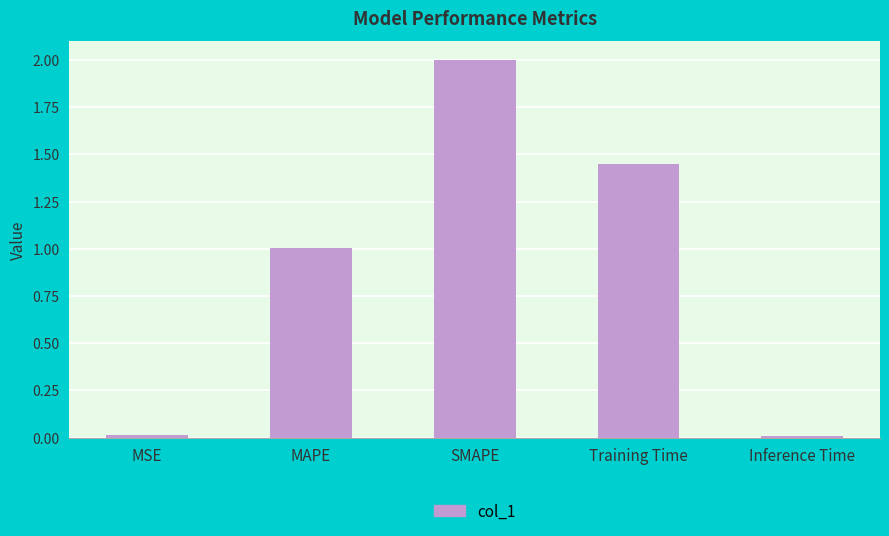

What position from the right is Inference Time?

1